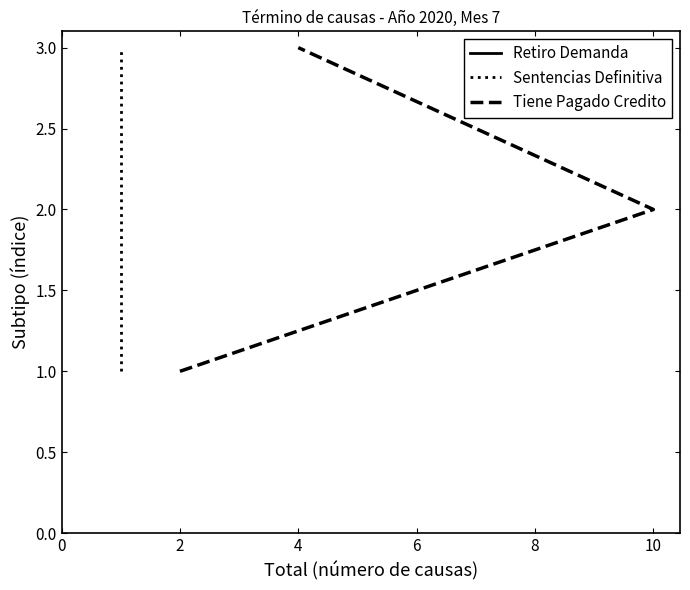

Between 2 and 4, which is larger?

4